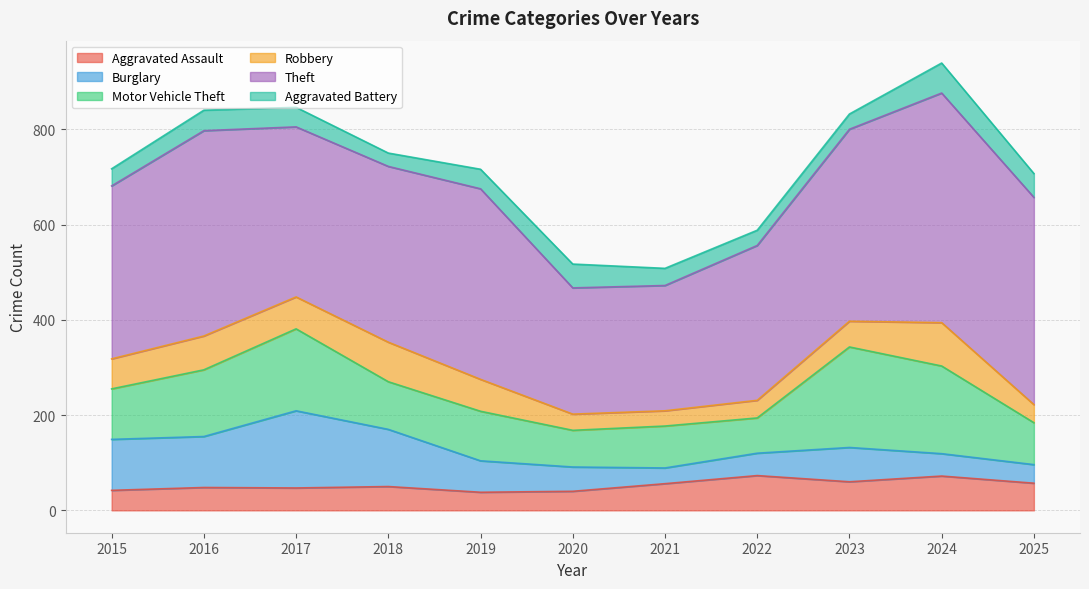

Which label corresponds to the largest value in the chart?

2024